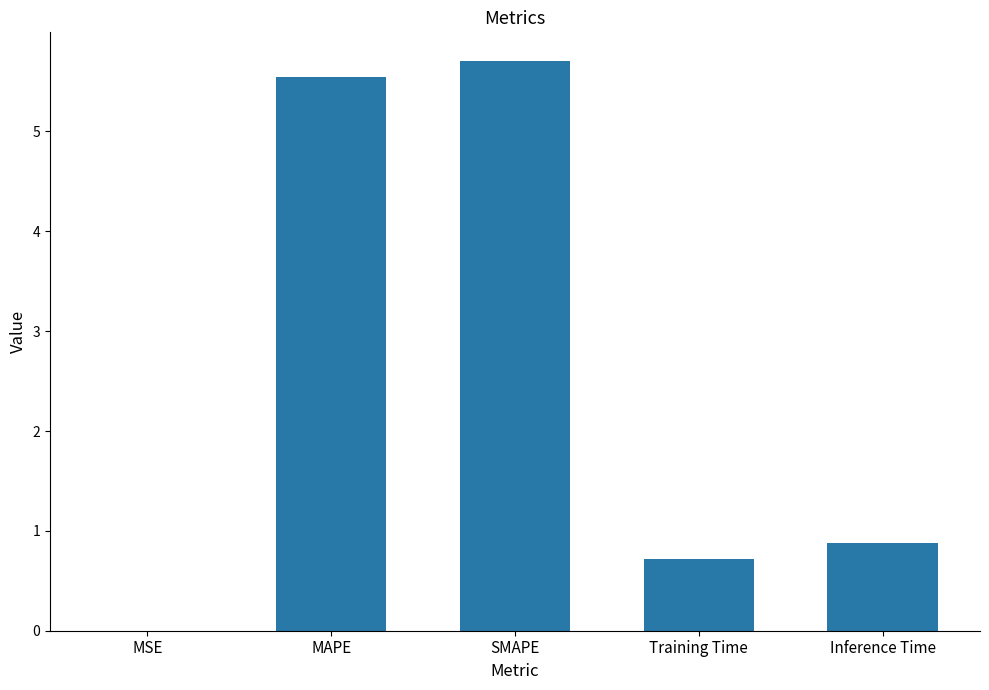

What is the maximum value shown in the chart?

5.7